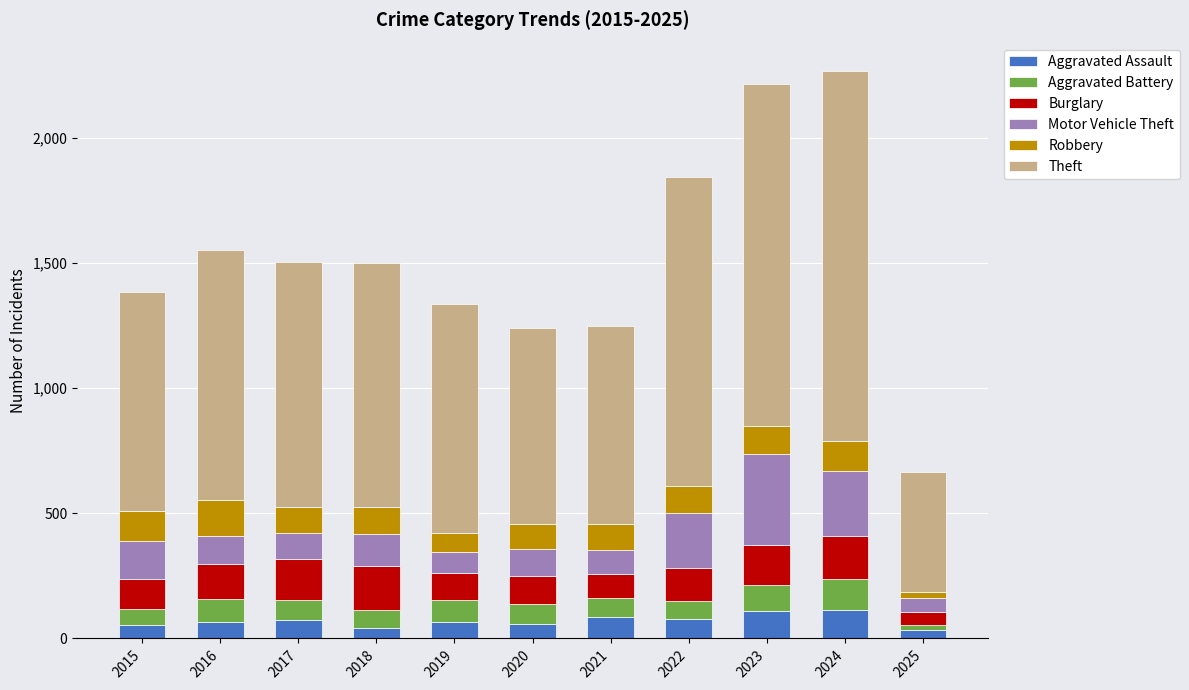

What are all the series names shown in the legend?

Aggravated Assault, Aggravated Battery, Burglary, Motor Vehicle Theft, Robbery, Theft